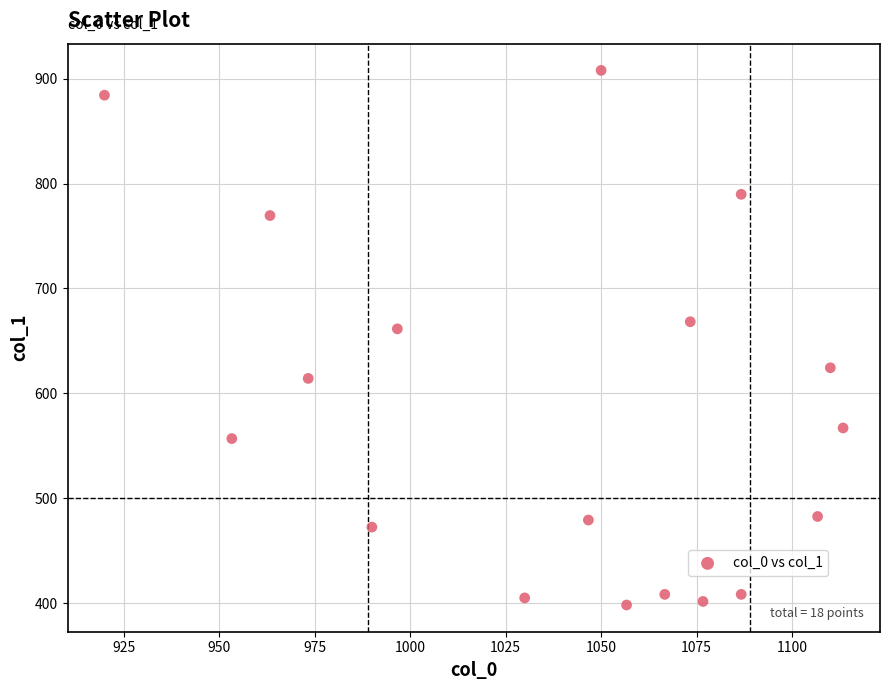

What is the range of X values (max minus min)?

193.3